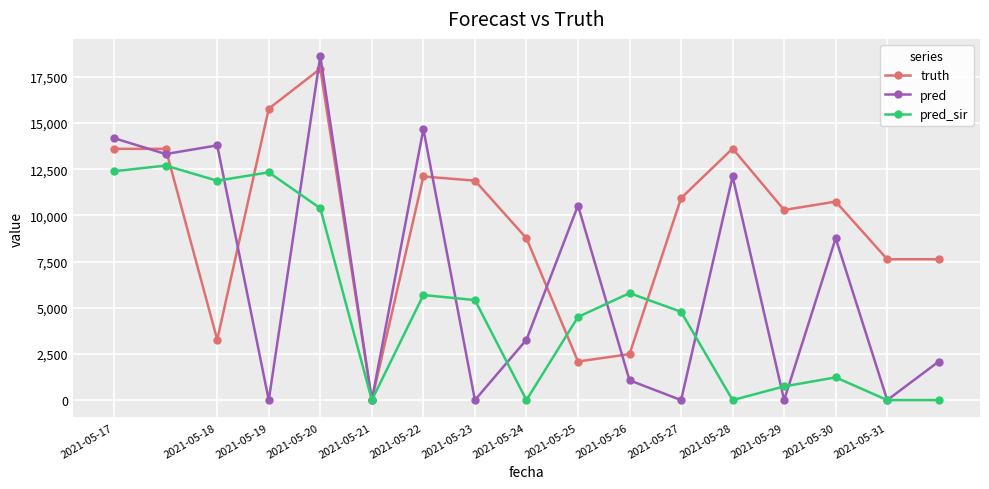

Which series has the largest total across all categories?

truth